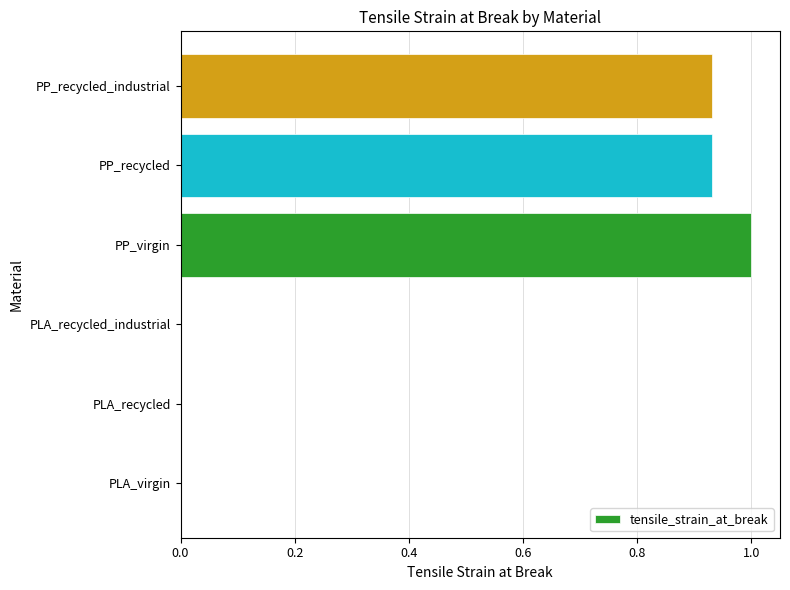

Are the bars grouped side by side (vs. stacked)?

No